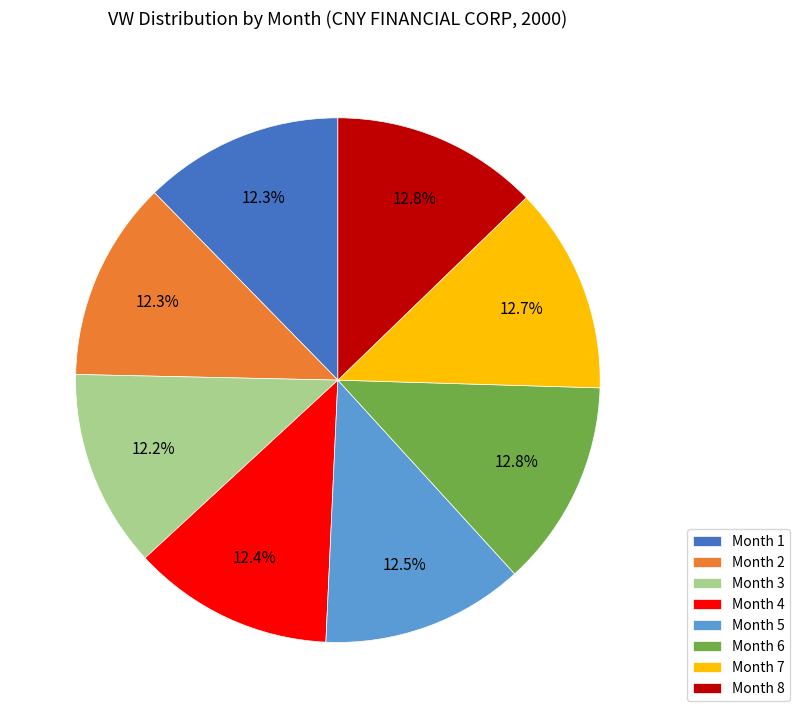

Combined, do Month 7 and Month 5 account for over 50%?

No